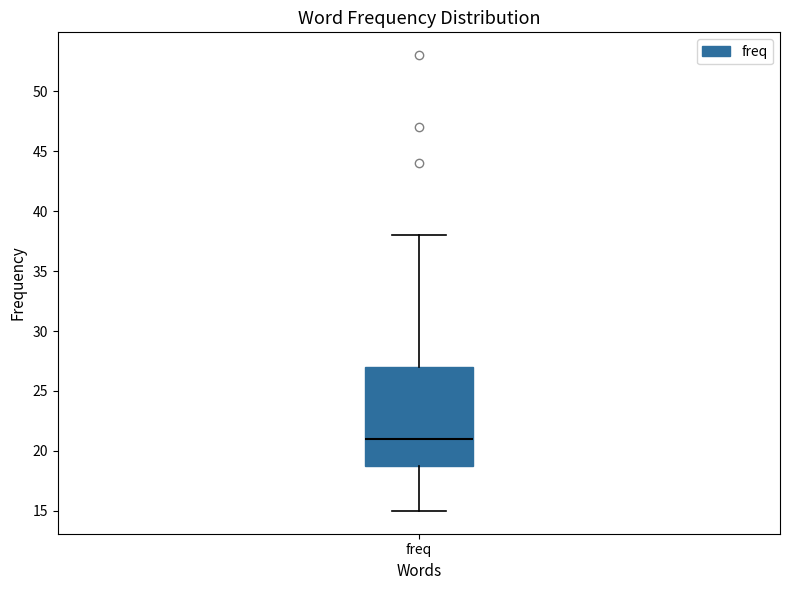

Read this box plot against the y-axis: the position of the median line, the range covered by the box, and the ends of both whiskers. The values are not printed on the chart, so give them approximately, as read against the axis.

median 21, box 19 to 27, whiskers 15 to 38